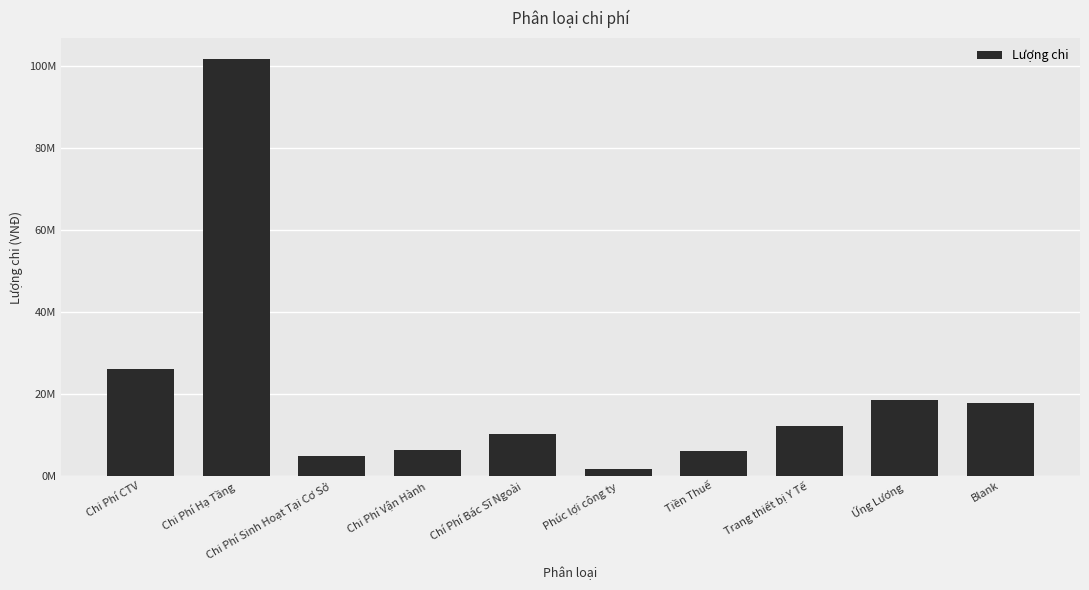

Read the value at Ứng Lương.

18469000